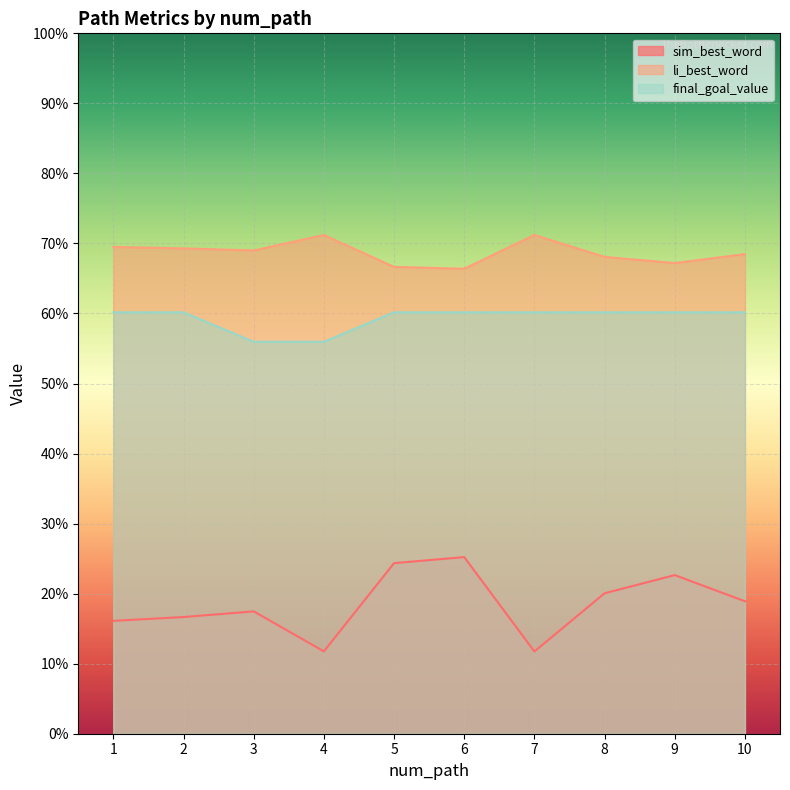

Which series has the largest total across all categories?

li_best_word